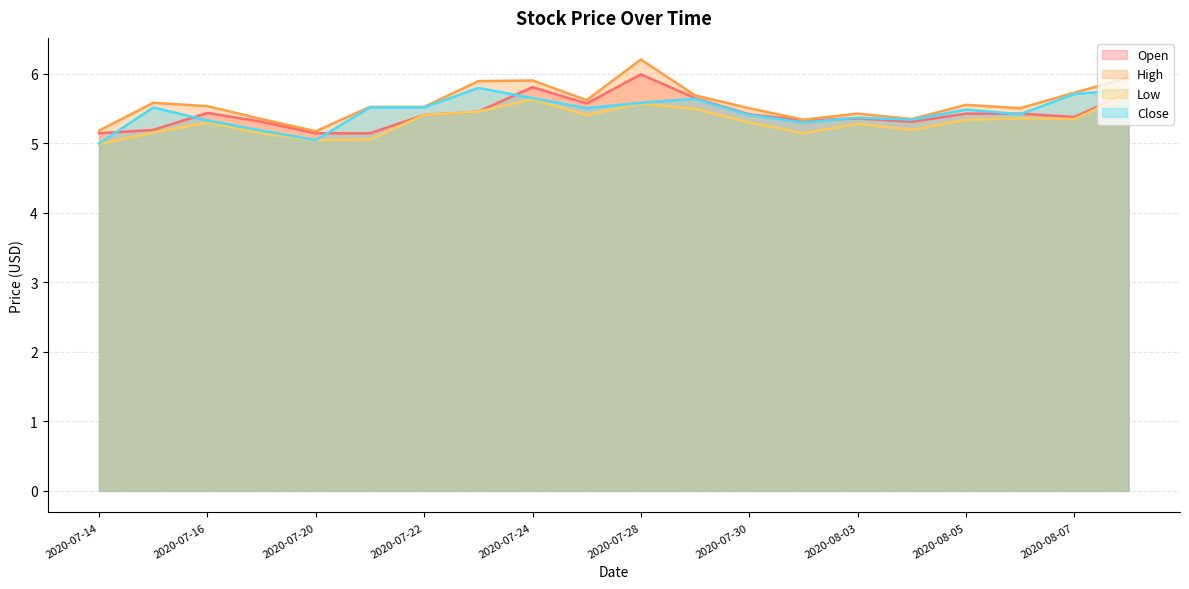

What is the difference between the highest and lowest values at 2020-07-20?

0.1